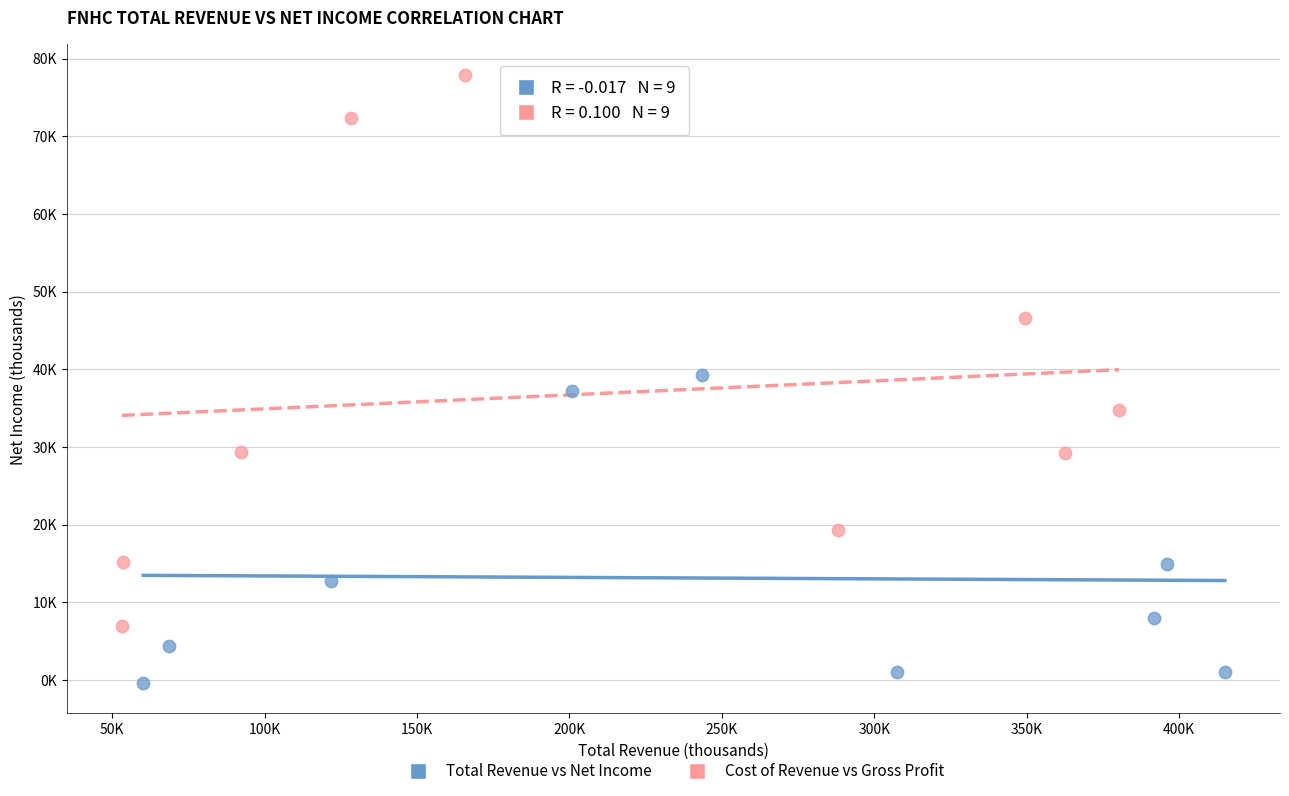

What are all the series names shown in the legend?

Total Revenue vs Net Income, Cost of Revenue vs Gross Profit